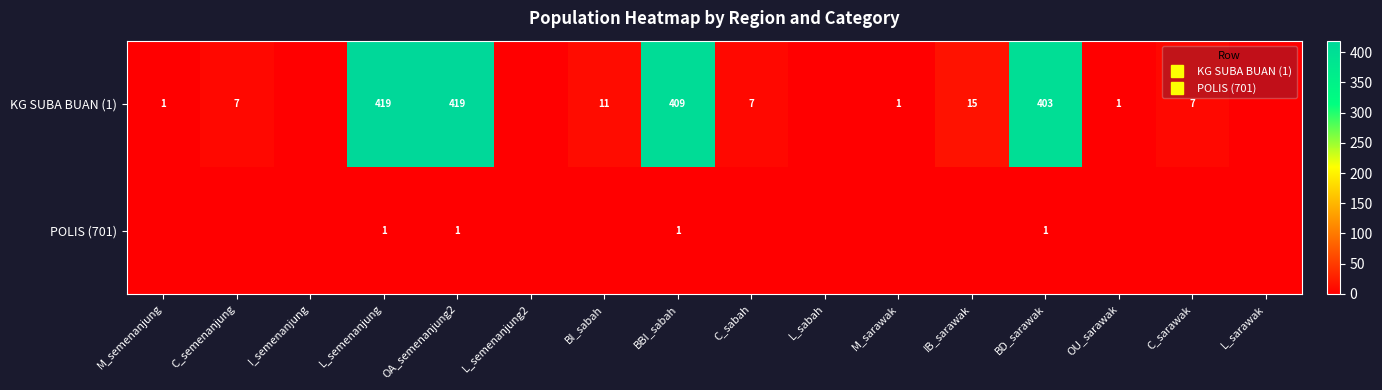

Which series has the largest range (max minus min)?

KG SUBA BUAN (1)